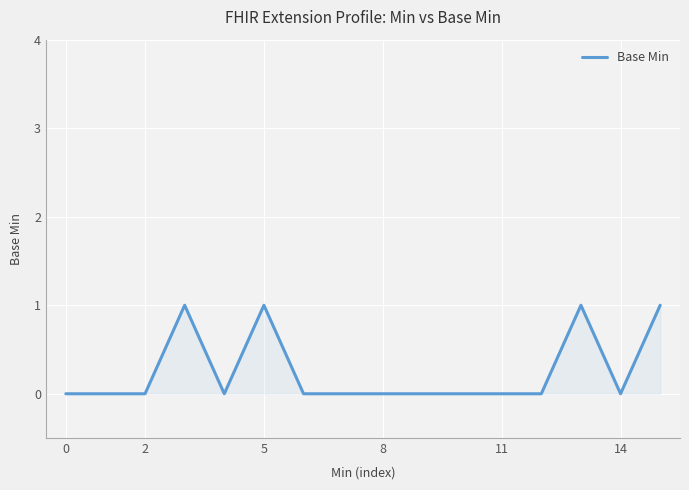

Reading left to right, transcribe all the data shown in this chart.

0	0	0	1	0	1	0	0	0	0	0	0	0	1	0	1